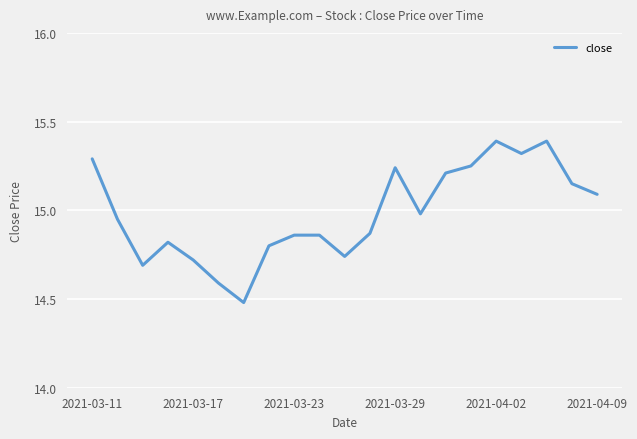

What is the maximum value shown in the chart?

15.4